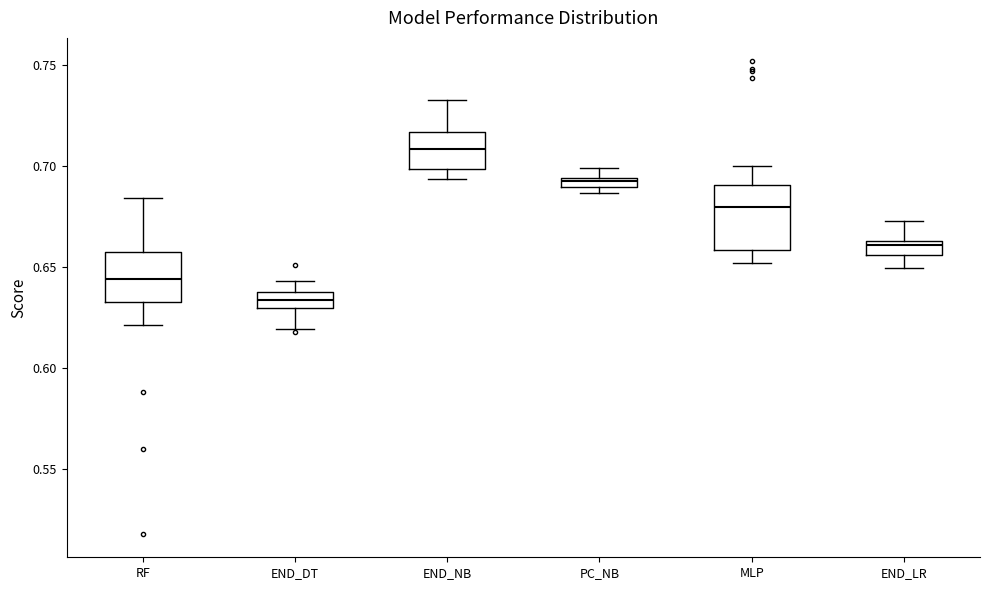

Which box has the lowest median line?

END_DT